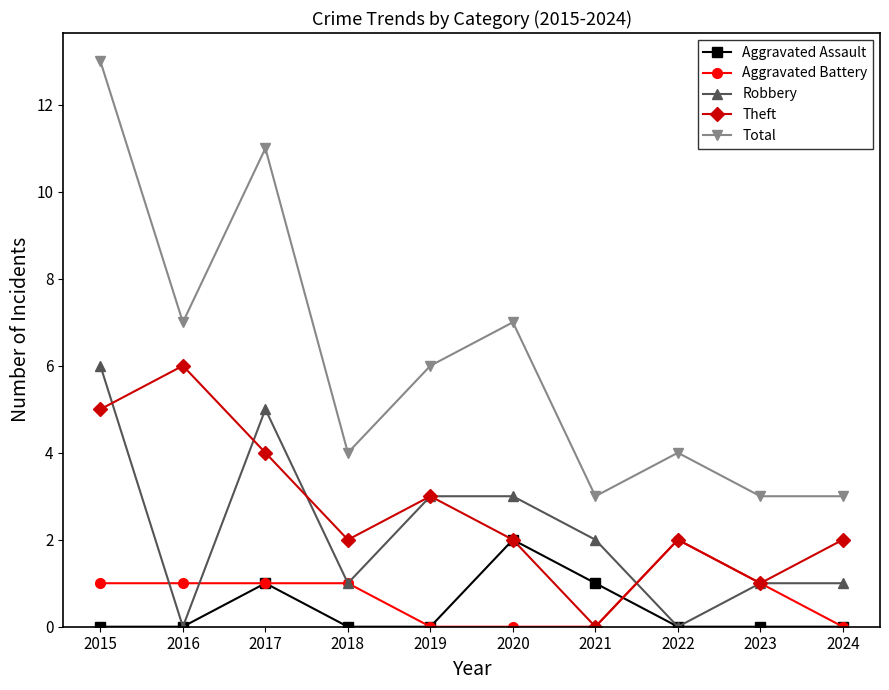

Is it true that Aggravated Assault equals 0 at 2017?

False